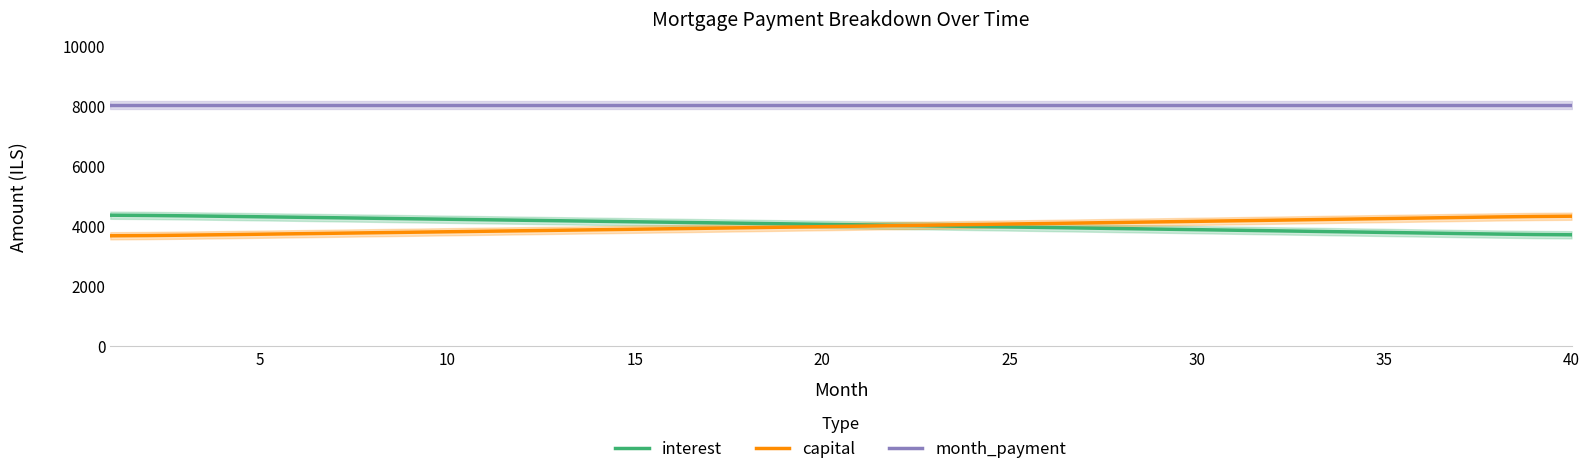

How many lines are shown in the chart?

3